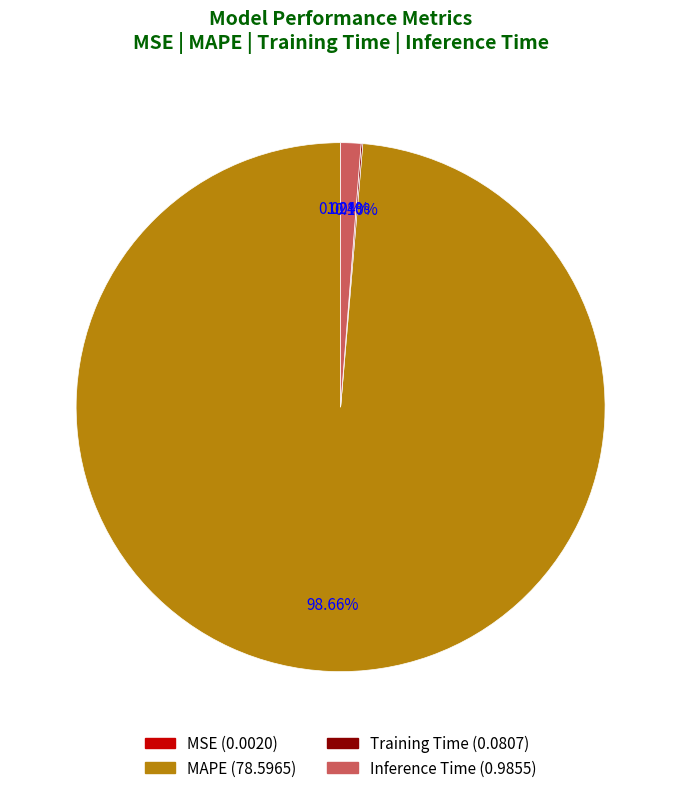

Is there any slice that represents more than half of the pie?

Yes